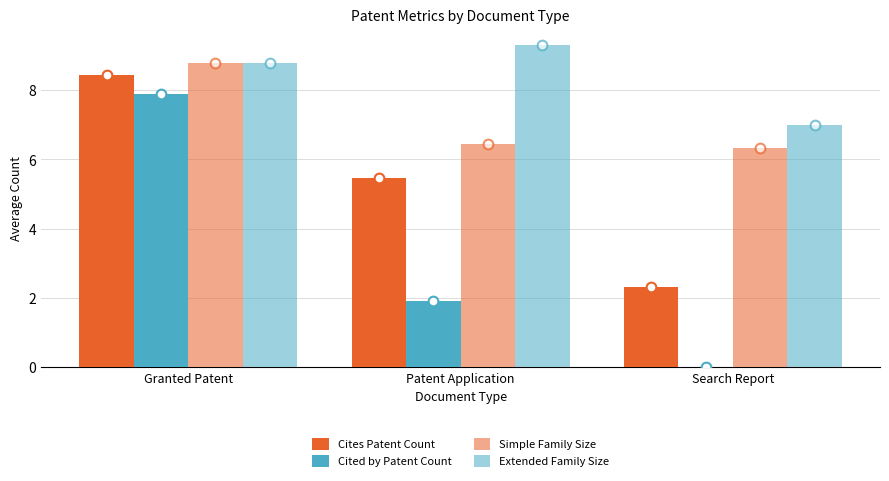

Does the chart contain stacked bars?

No